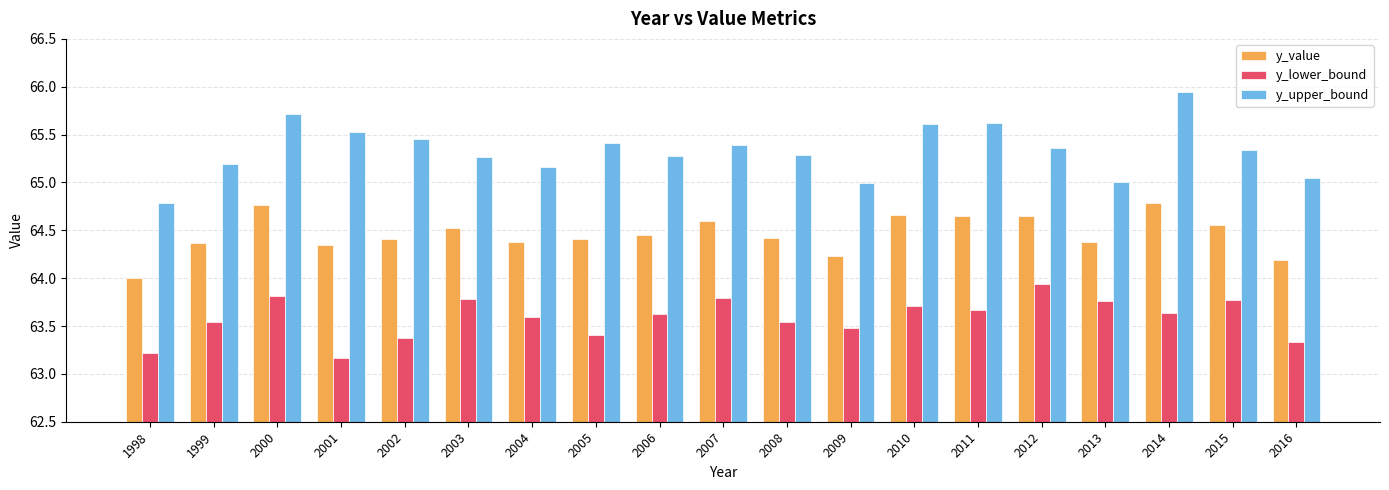

What is the maximum value for y_value?

64.8